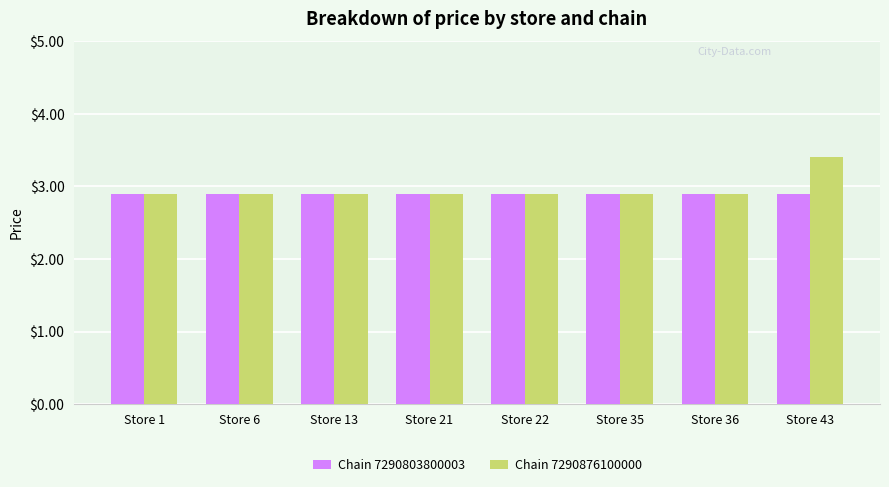

What is the sum of all Chain 7290876100000 values?

23.7